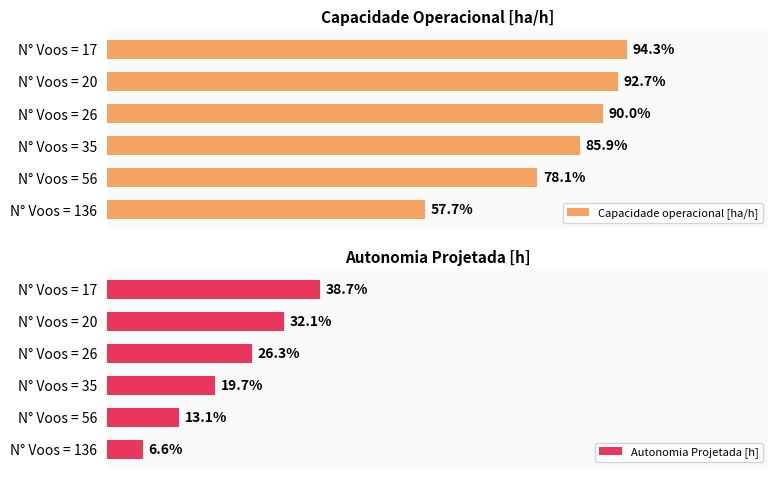

At which label does Autonomia Projetada [h] reach its peak?

N° Voos = 17